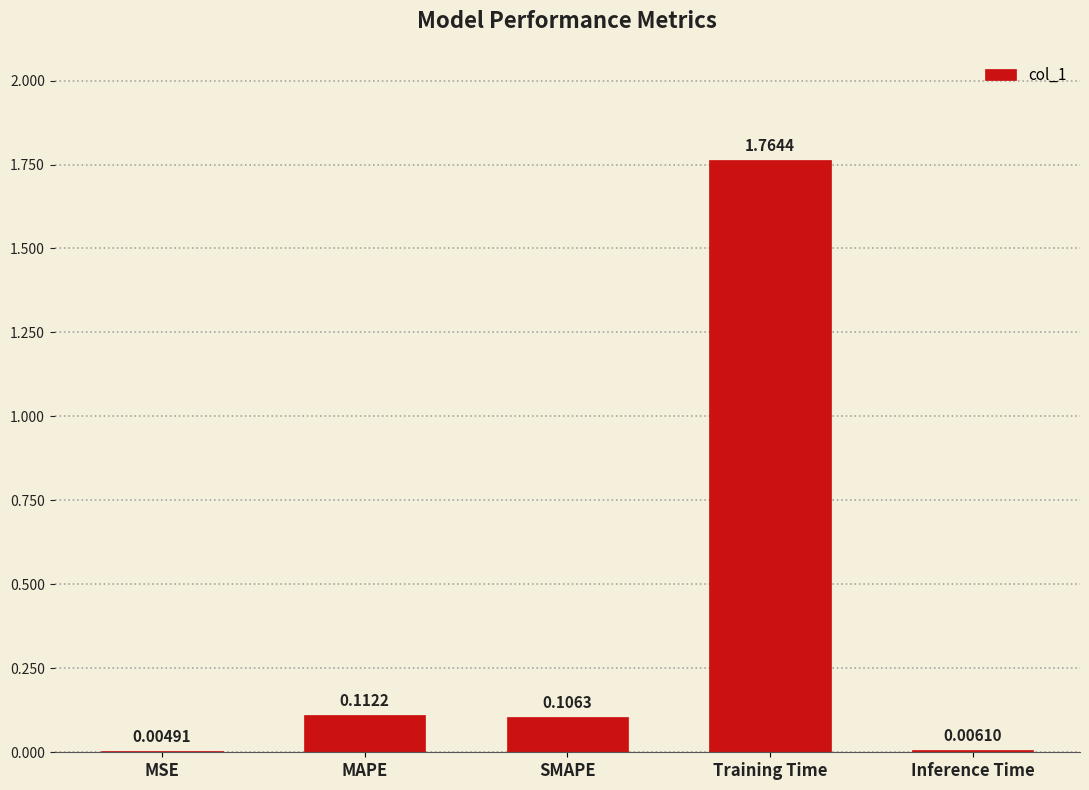

Which has a higher value, Inference Time or MAPE?

MAPE